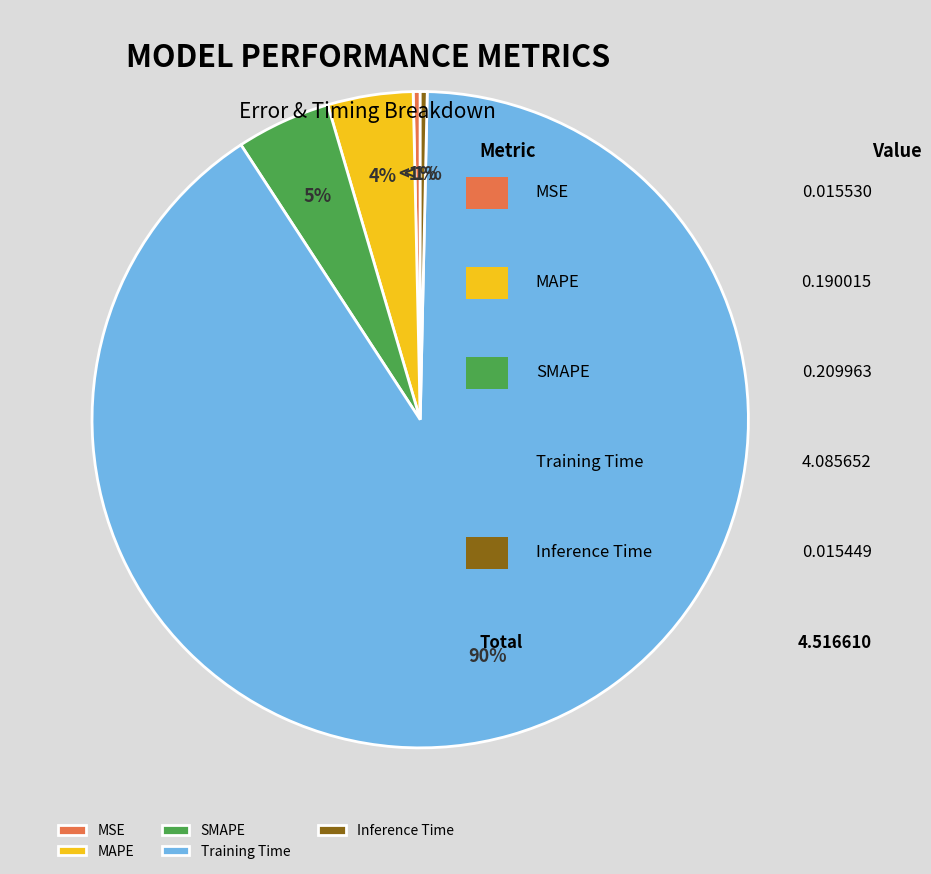

Does Training Time account for over 50% of the chart?

Yes